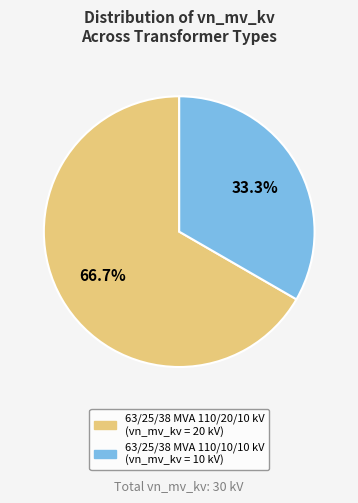

True or false: 63/25/38 MVA 110/10/10 kV accounts for 21% of the total.

False